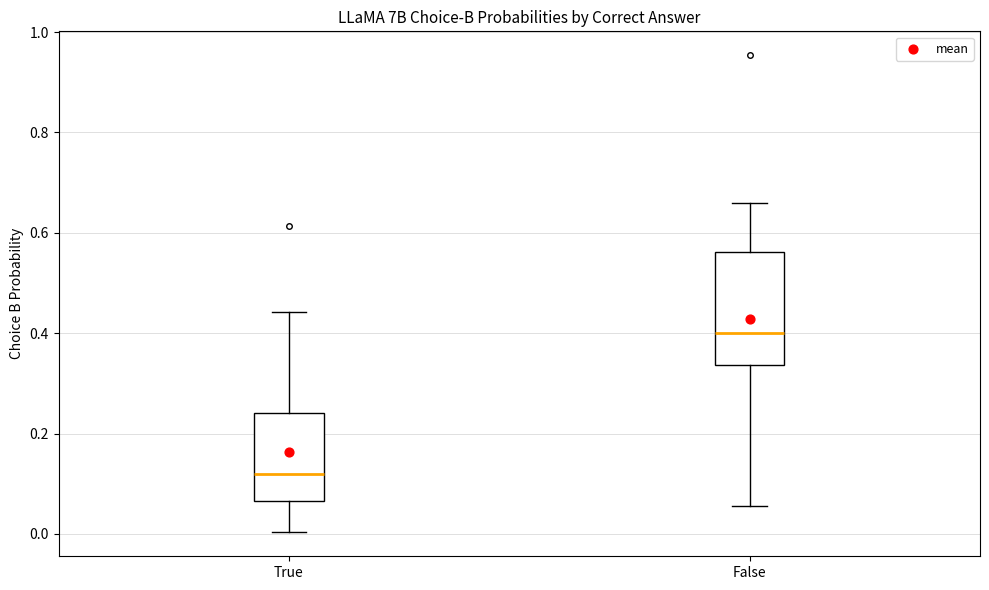

Reading left to right, transcribe this box plot: for each box, give where its median line is, the range the box spans, and where its two whiskers end, as read against the y-axis. The values are not printed on the chart, so give them approximately, as read against the axis.

True: median 0.12, box 0.06 to 0.24, whiskers 0.00 to 0.44
False: median 0.40, box 0.34 to 0.56, whiskers 0.06 to 0.66